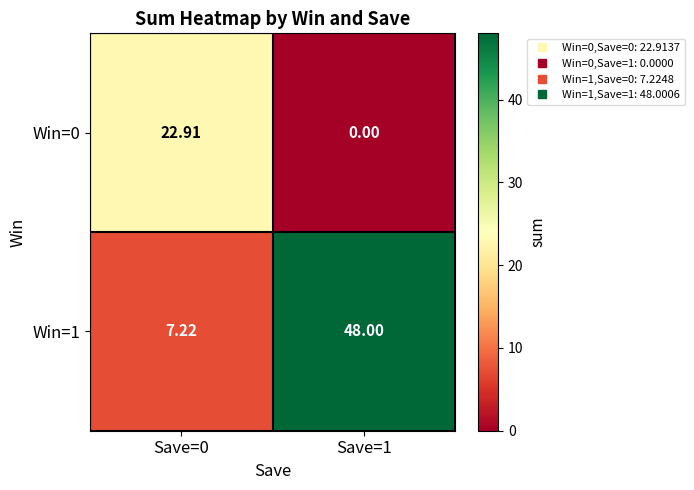

At Save=0, list the series in order from largest to smallest.

Win=0, Win=1